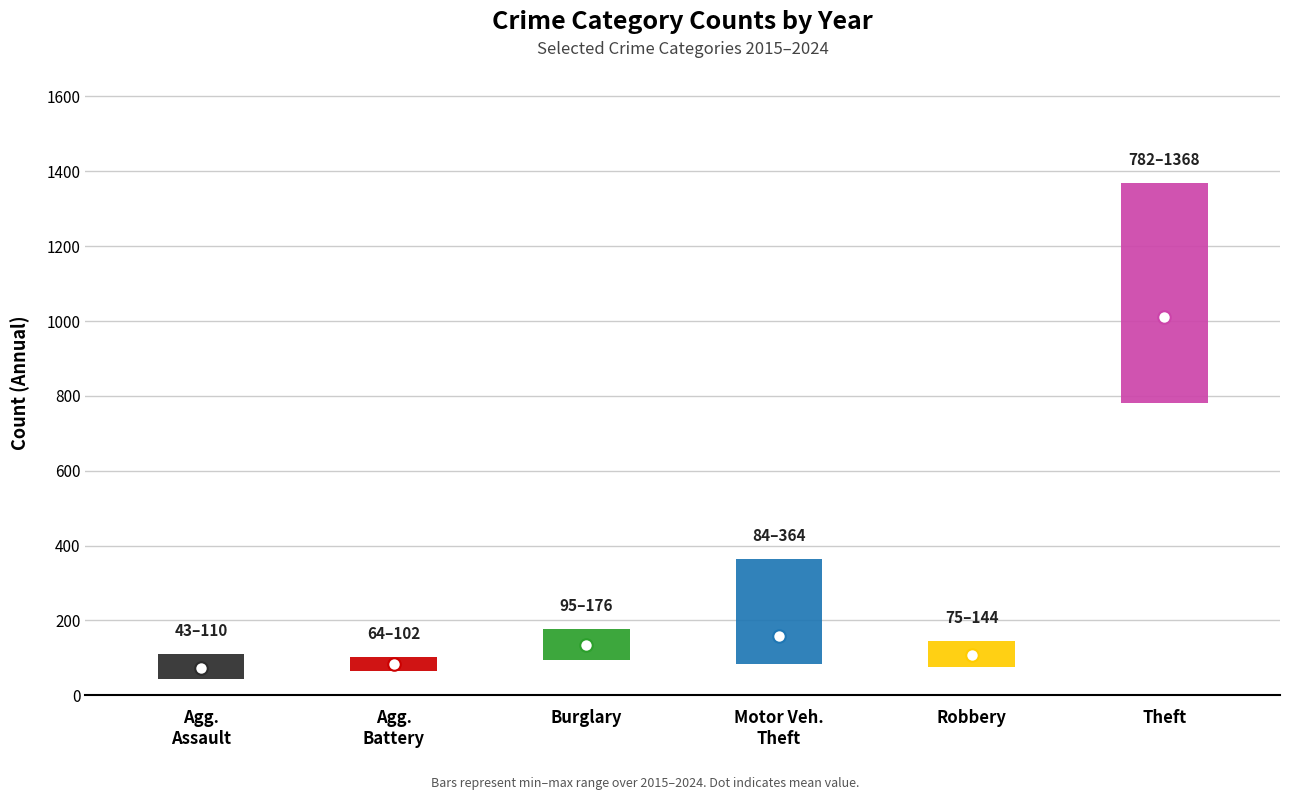

What is the average value of the Motor Vehicle Theft series?

159